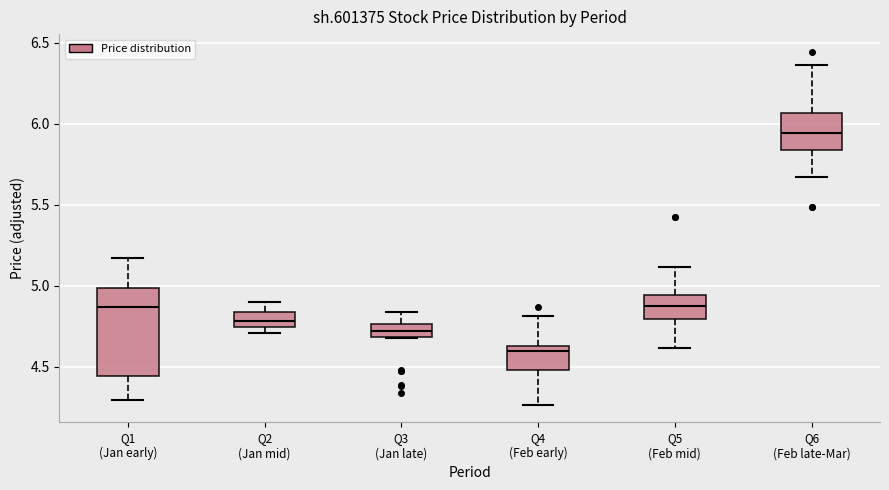

Comparing the boxes themselves (not the whiskers), which one is the tallest?

Q1 (Jan early)